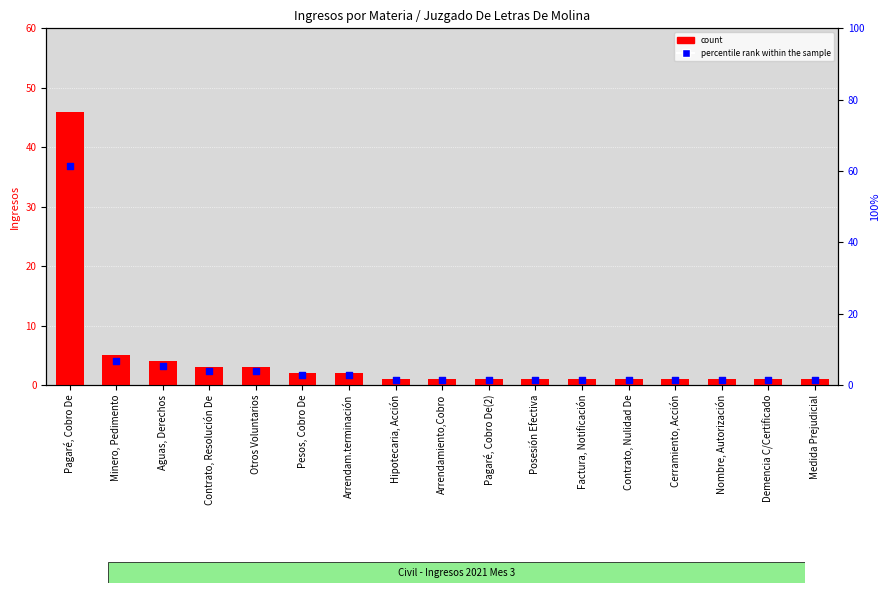

At which category is the sum across all series the highest?

Pagaré, Cobro De